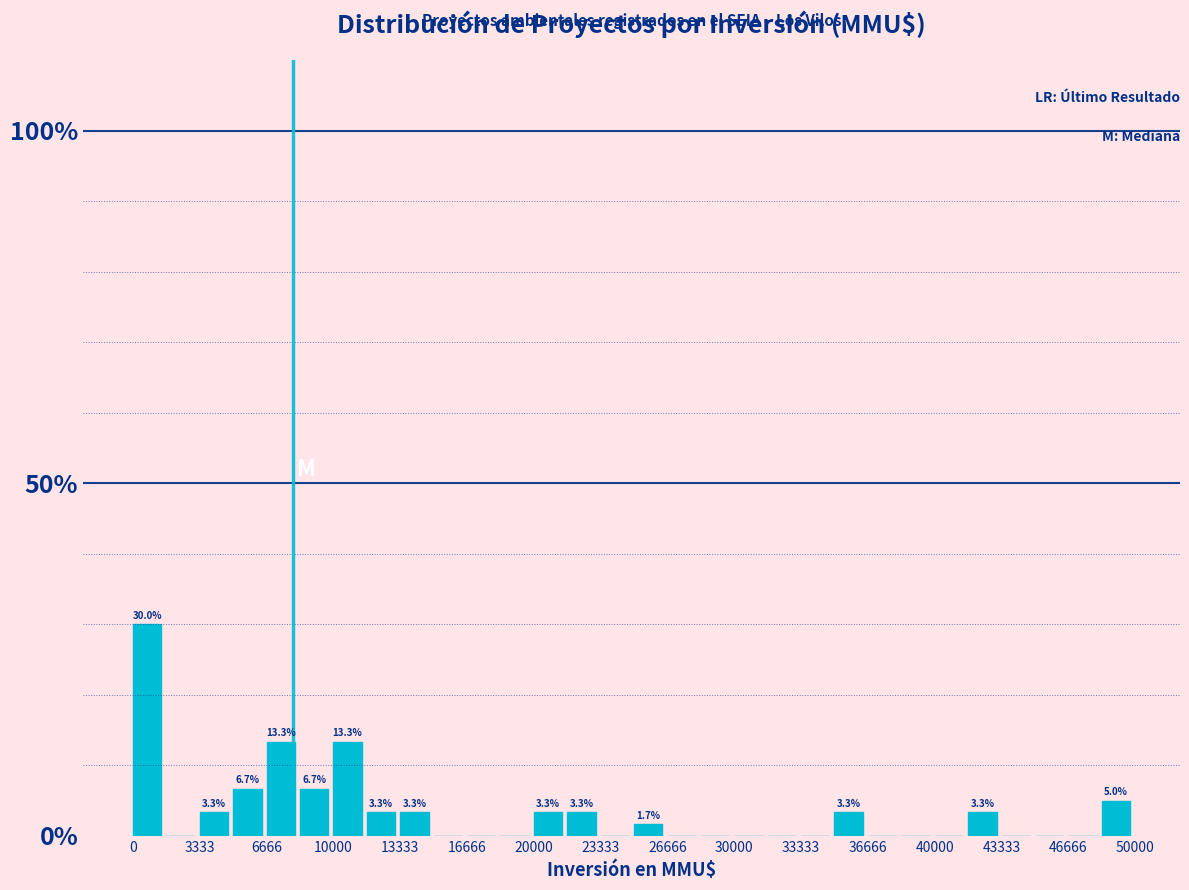

Read against the x-axis, roughly where is the centre of the tallest bar?

500